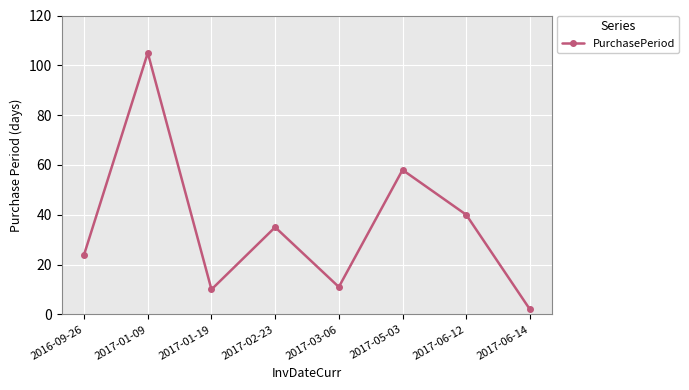

What is the label of the 2nd point from the left?

2017-01-09